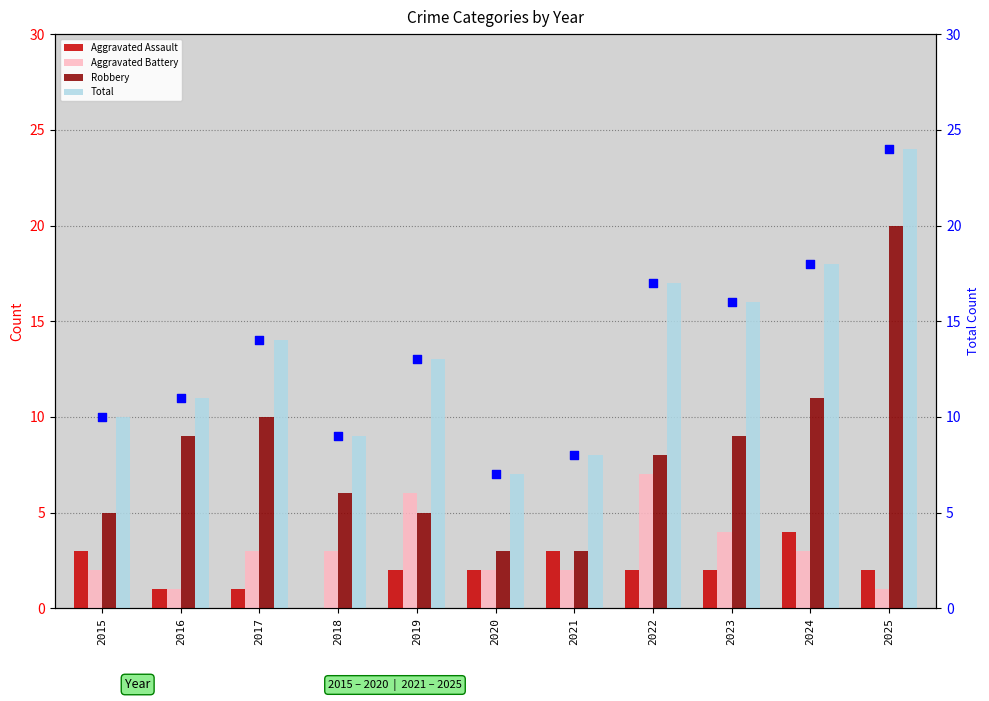

What is the sum of all Aggravated Assault values?

22